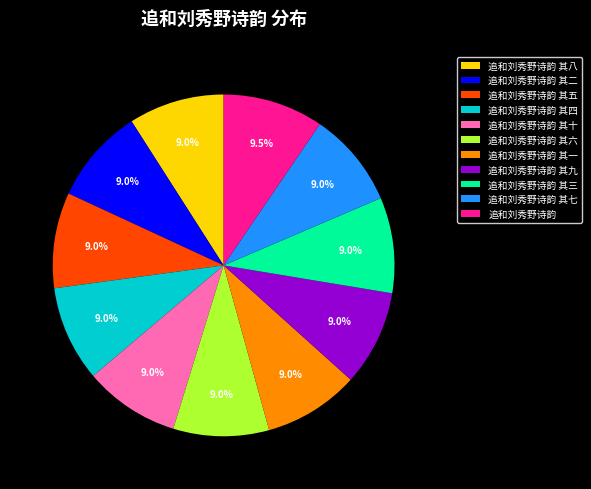

How many segments does this pie chart have?

11